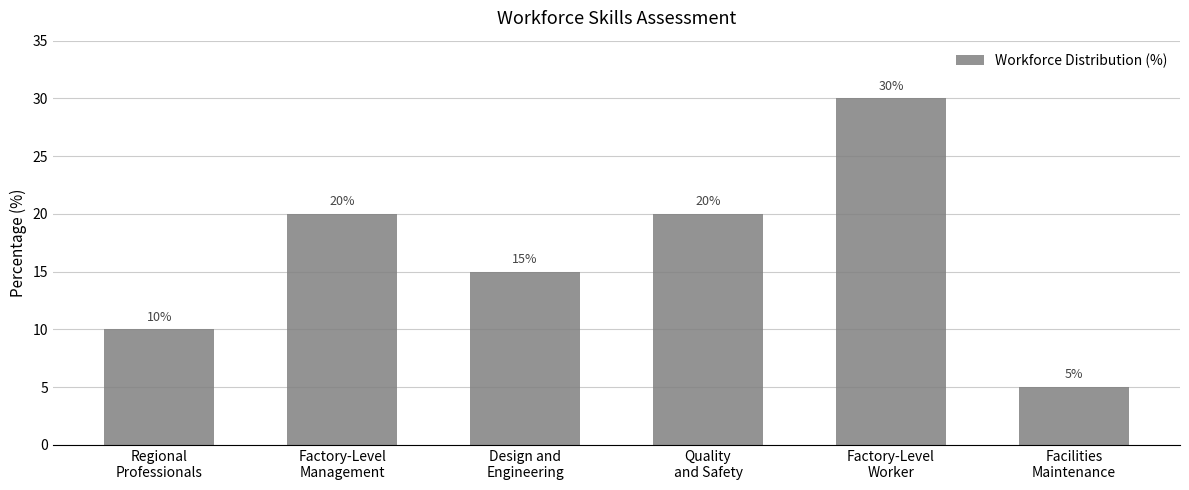

True or false: the data shows 20 at Quality
and Safety.

True